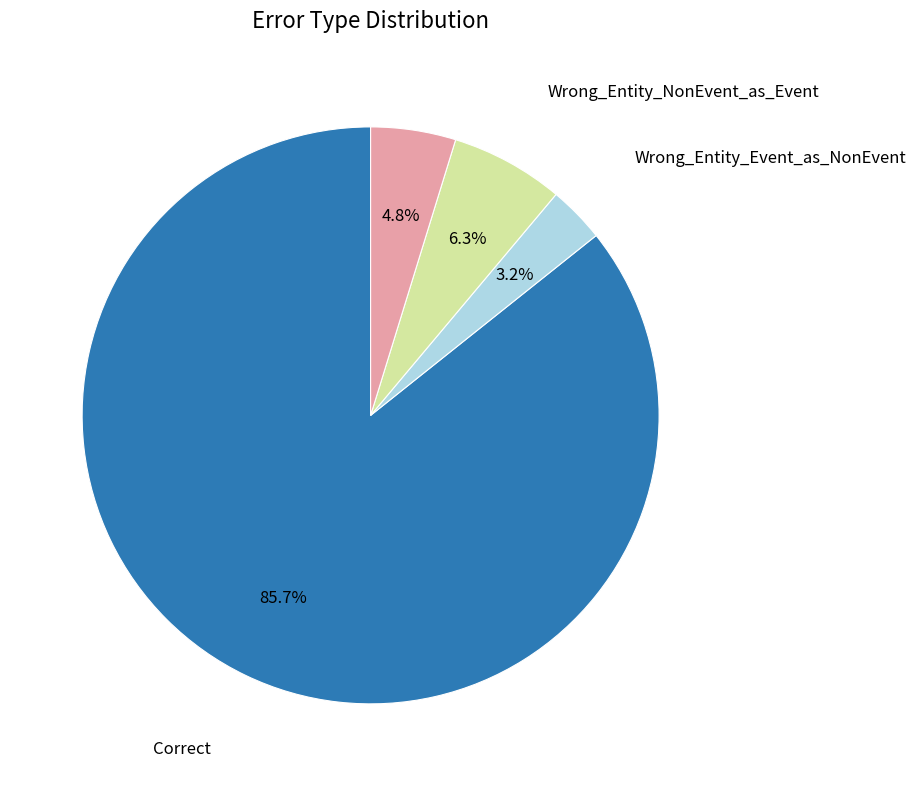

Does any single category account for the majority?

Yes